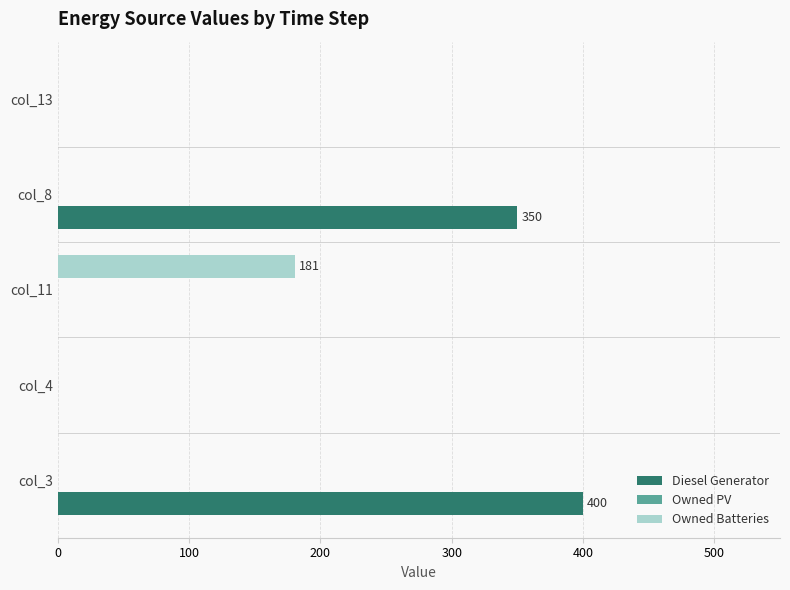

The value of Owned Batteries at col_13 is 0. True or false?

True